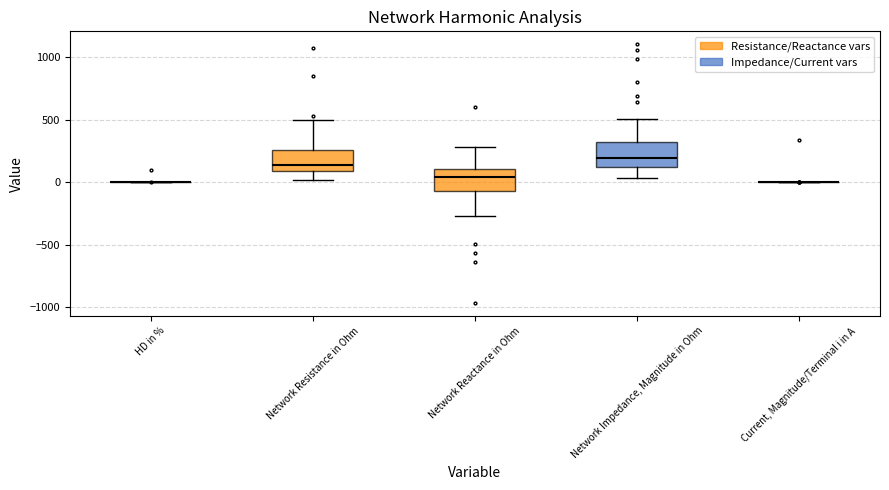

Reading left to right, read every box against the y-axis: the position of its median line, the range the box covers, and the ends of its whiskers. The values are not printed on the chart, so give them approximately, as read against the axis.

HD in %: box collapsed to a line at 0, whiskers 0 to 0
Network Resistance in Ohm: median 150, box 100 to 250, whiskers 0 to 500
Network Reactance in Ohm: median 50, box -50 to 100, whiskers -250 to 300
Network Impedance, Magnitude in Ohm: median 200, box 100 to 300, whiskers 50 to 500
Current, Magnitude/Terminal i in A: box collapsed to a line at 0, whiskers 0 to 0